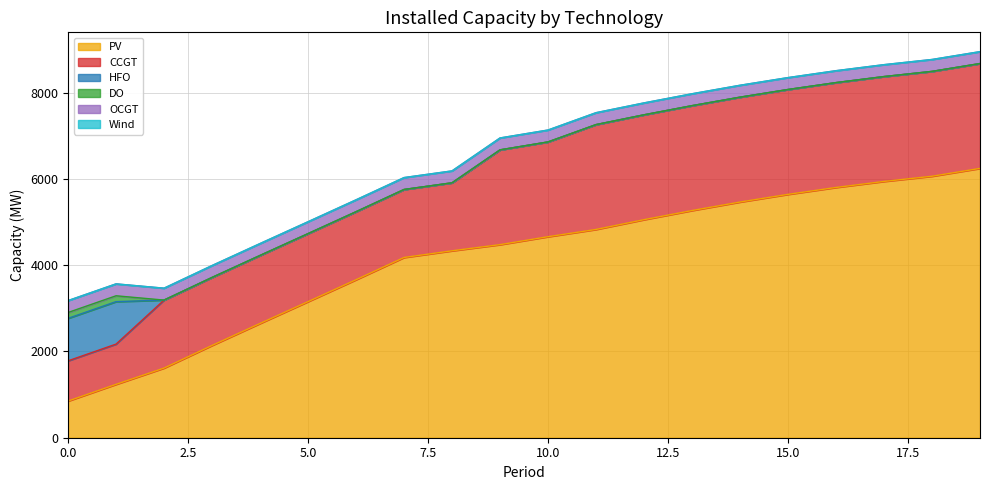

Is it true that PV equals 7294 at 11?

False